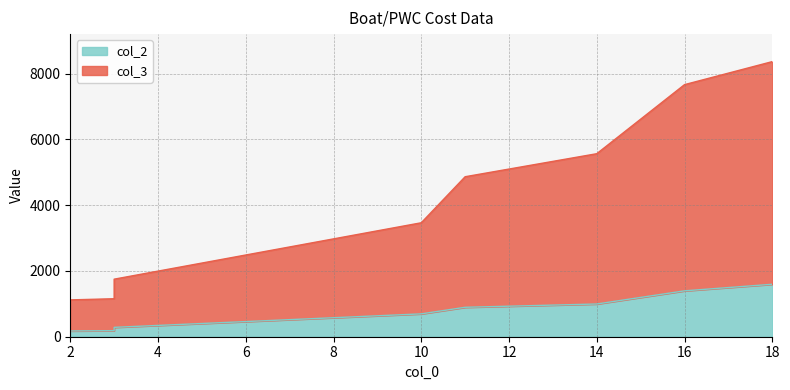

True or false: col_2 and col_3 cross at least once.

False